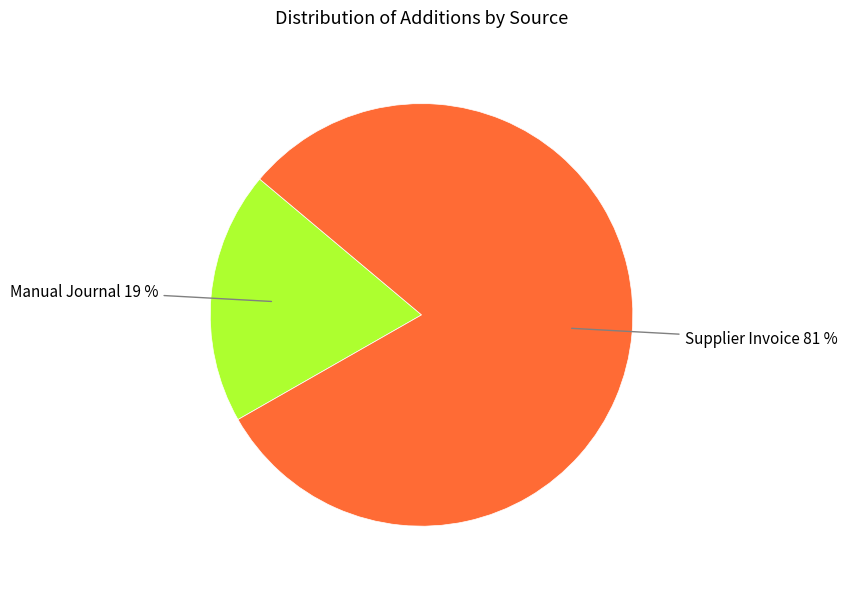

To the nearest percent, what is the average slice percentage?

50%